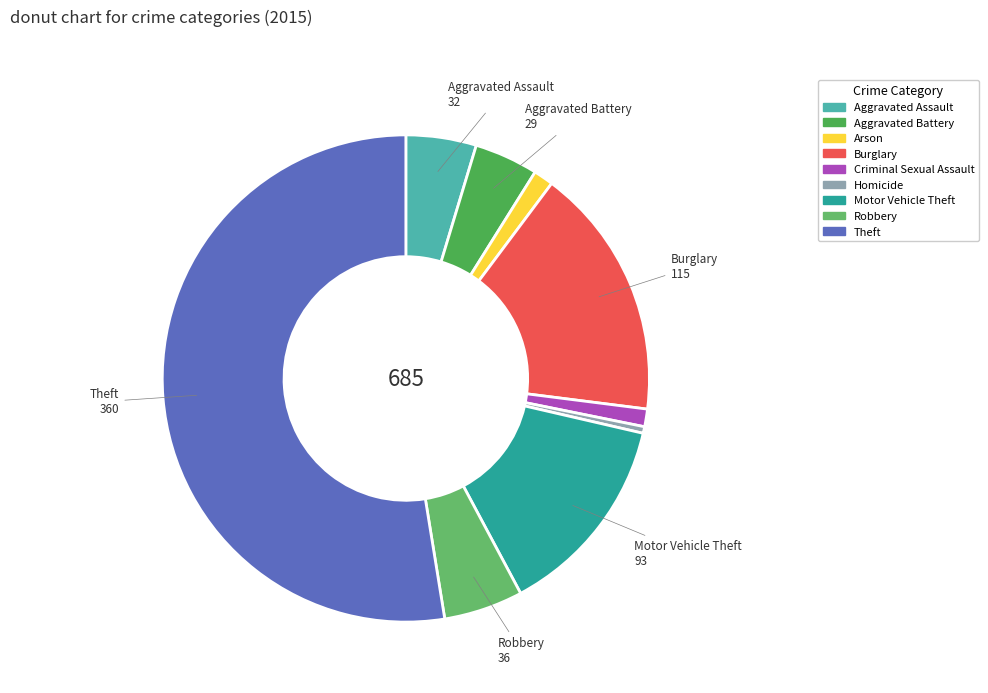

Is there a majority slice in this chart?

Yes